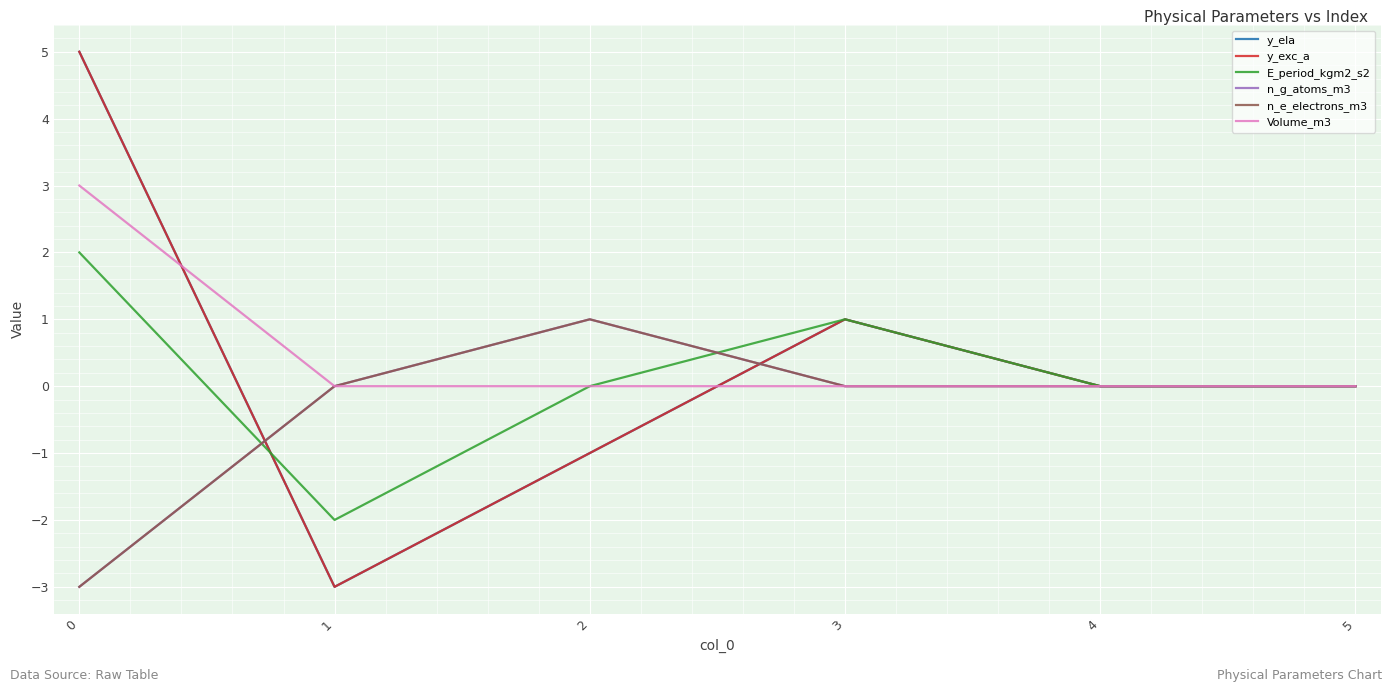

Does the chart display data point markers on the line(s)?

No